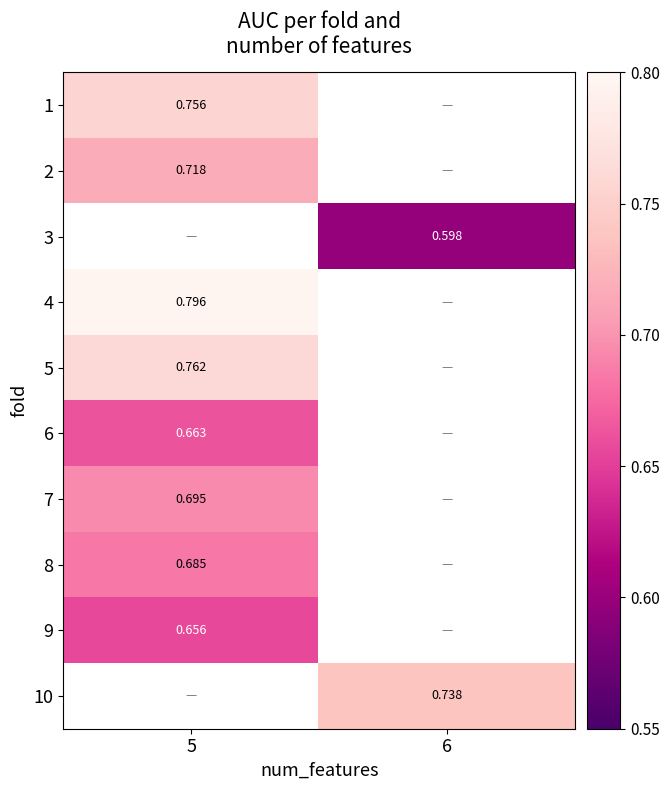

Is the value of 4 at 5 greater than the value of 5 at 5?

Yes